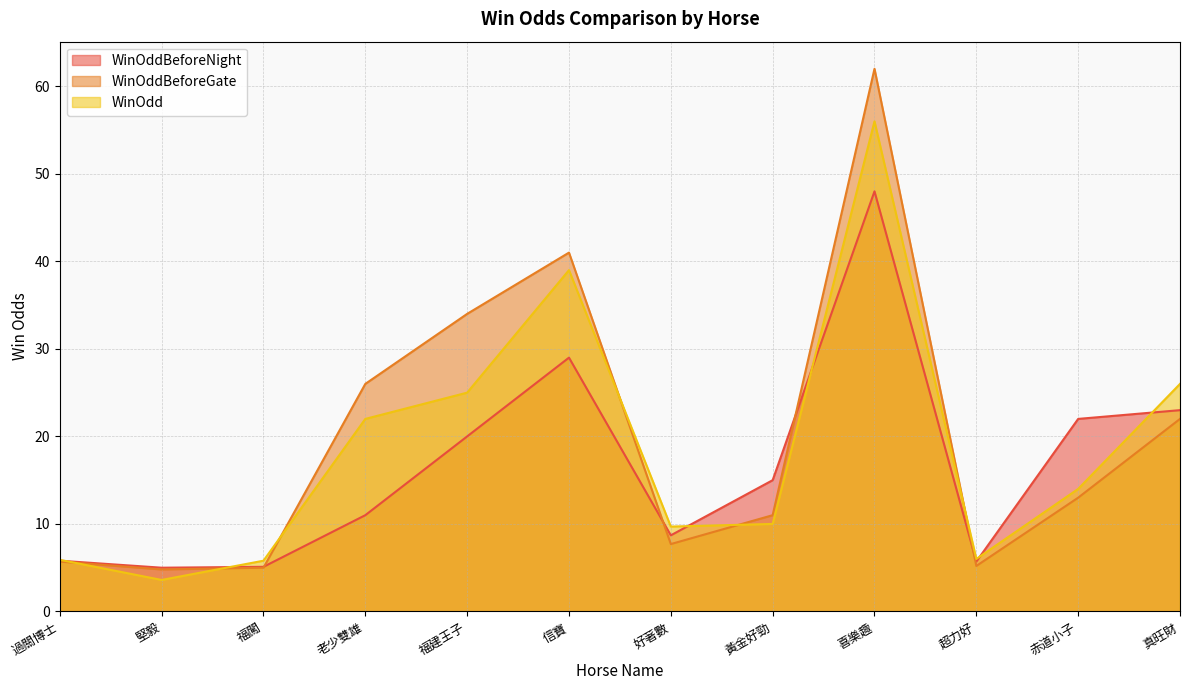

What is the sum of the WinOdd values at 黃金好勁 and 喜樂趣?

66.0